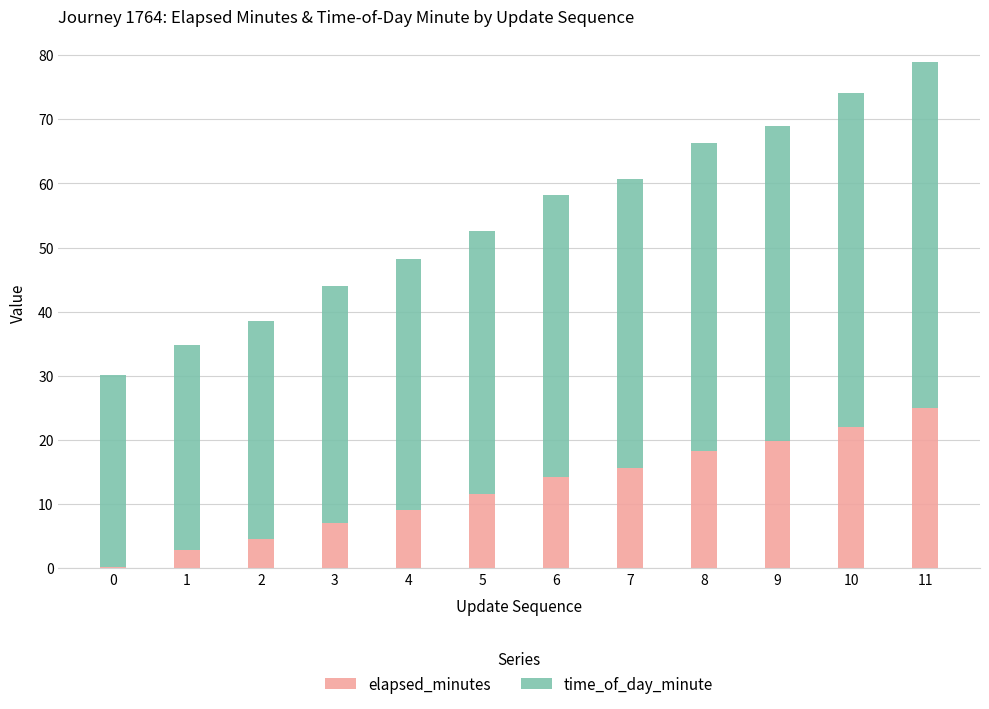

How many values in the elapsed_minutes series exceed 14?

6